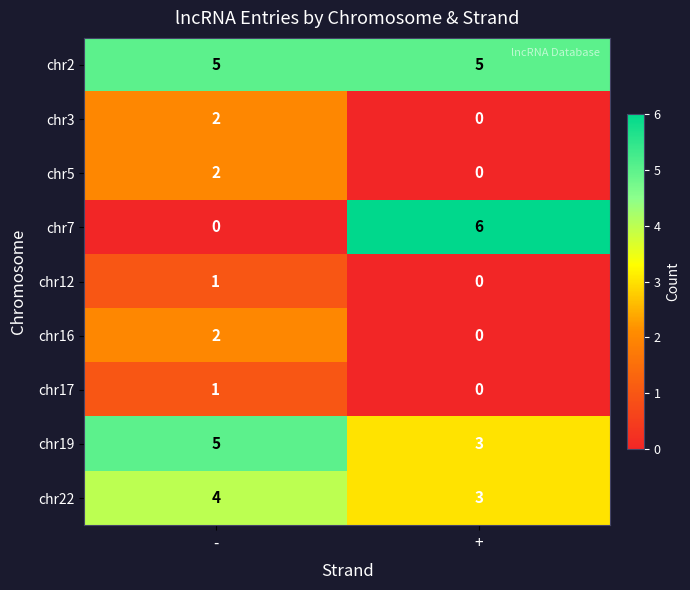

True or false: chr16 has a value of 2 at -.

True